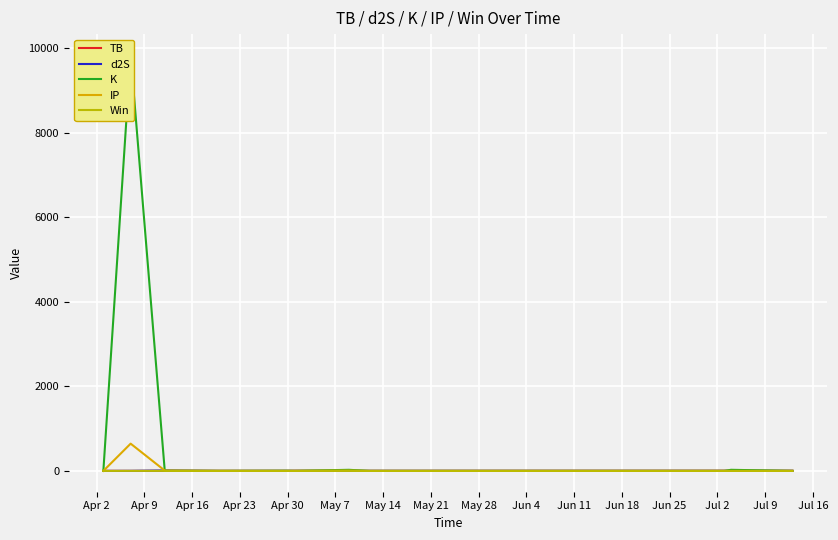

At which category is the sum across all series the highest?

Apr 9